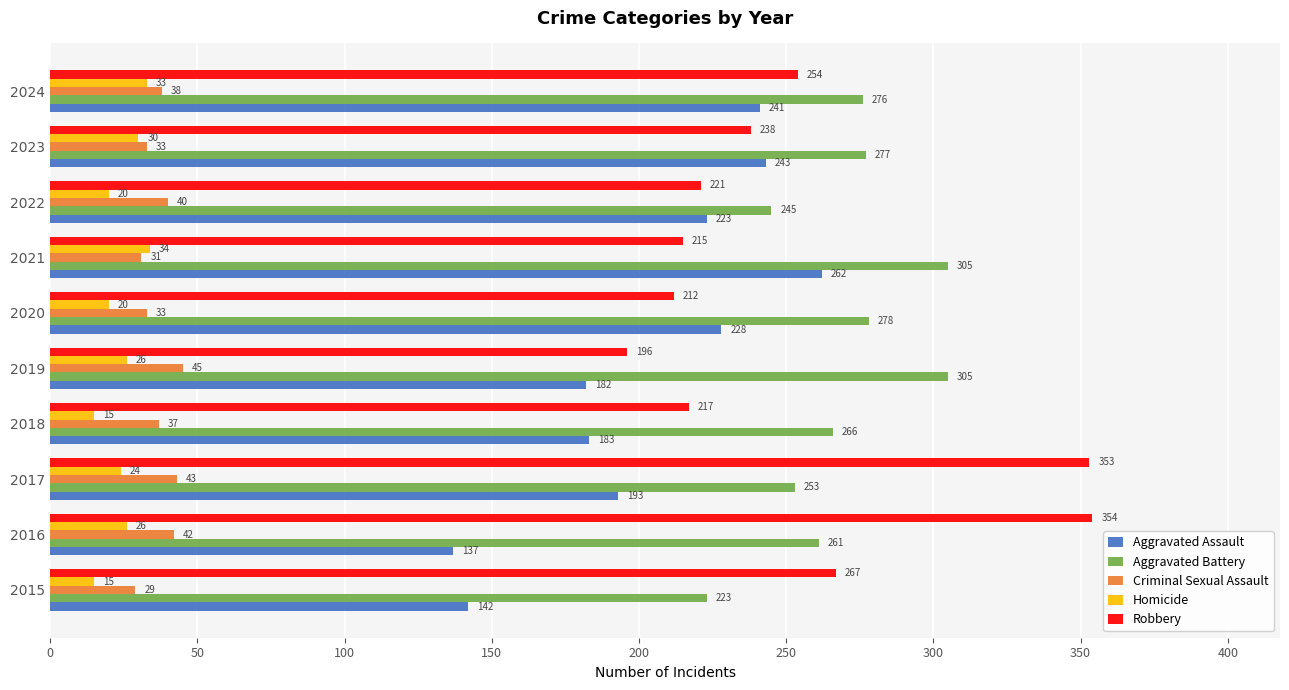

What is the maximum value shown in the chart?

354